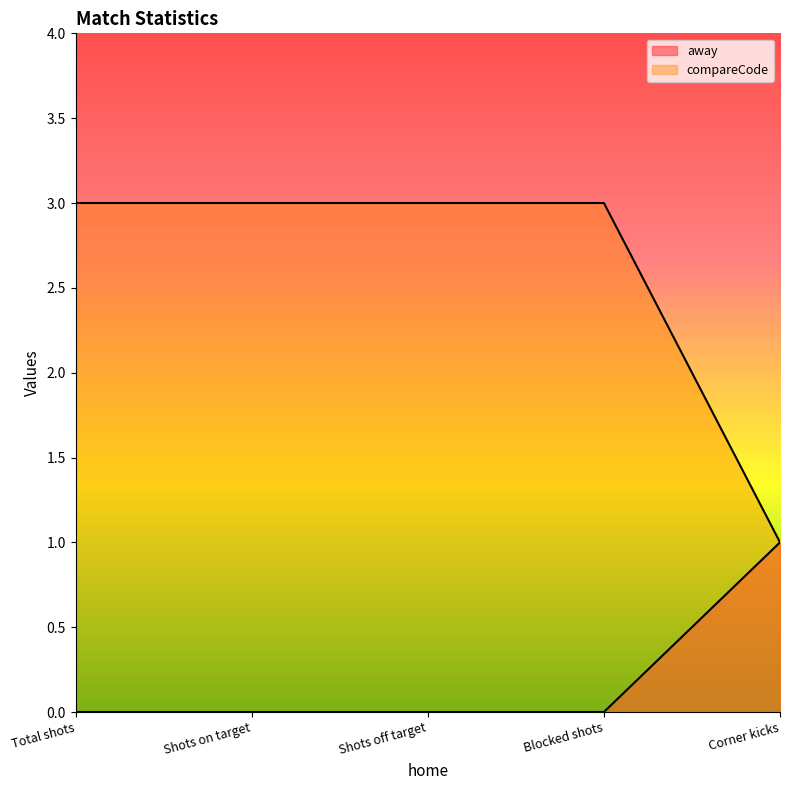

The value of compareCode at Shots off target is 1. True or false?

False